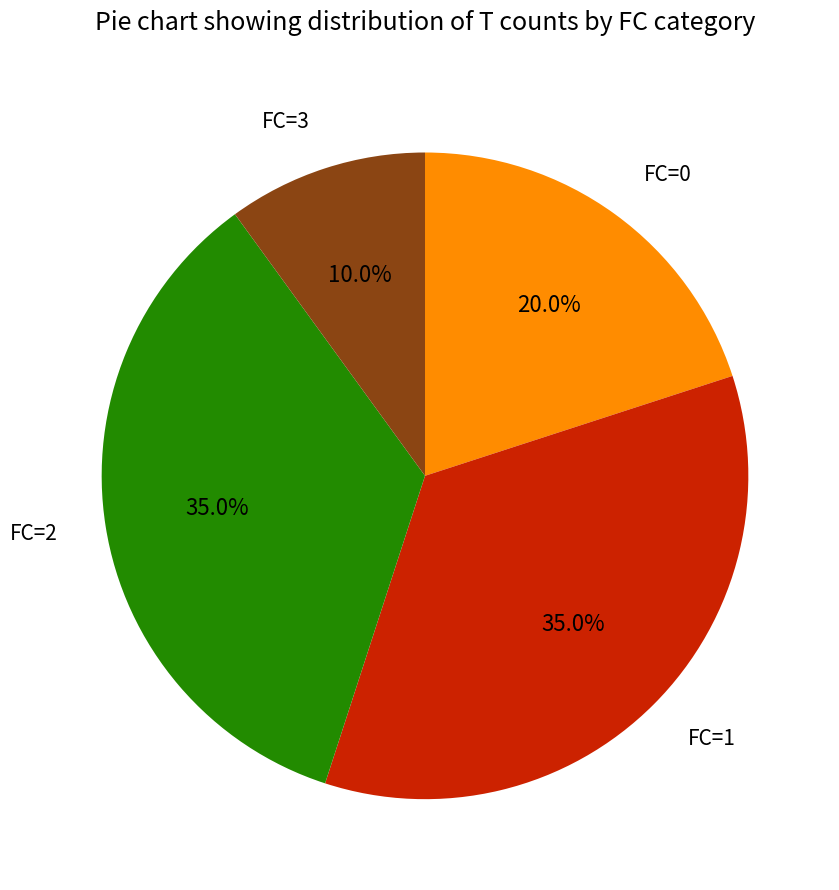

To the nearest percent, what percentage of the pie is FC=0?

20%